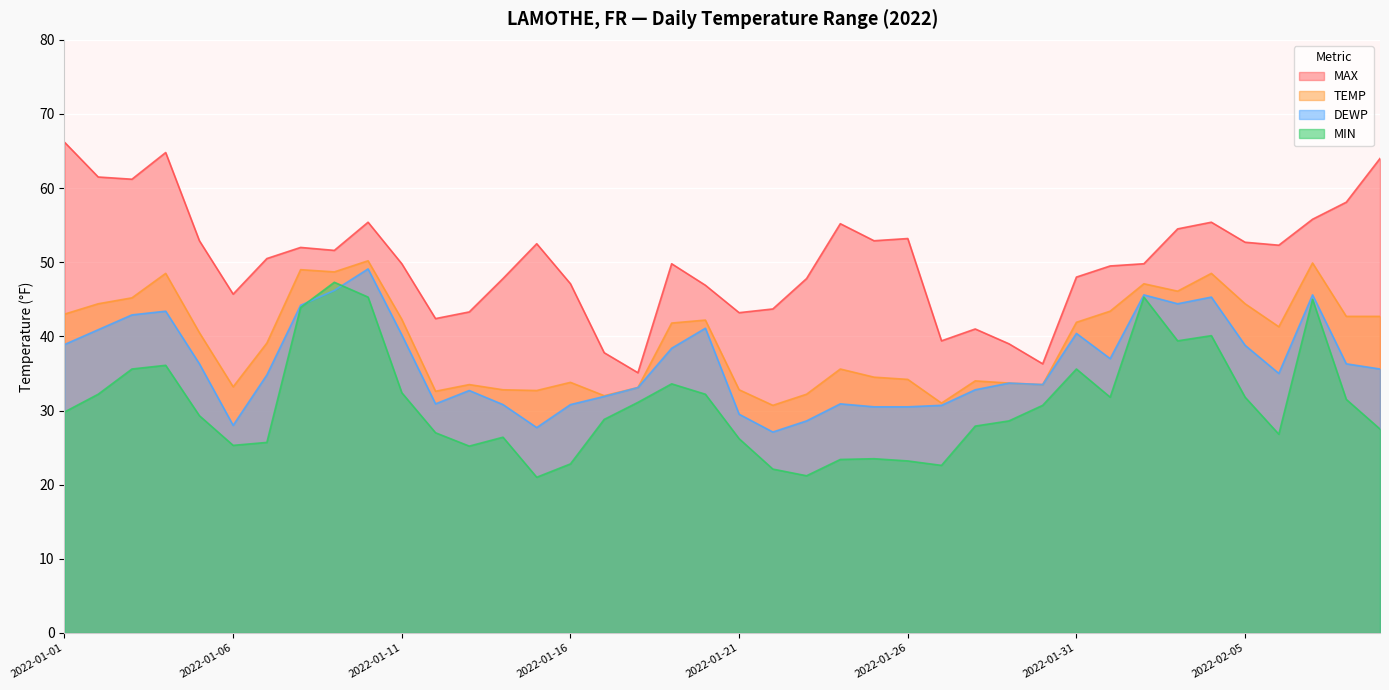

Is the value of MIN at 2022-01-28 greater than the value of MAX at 2022-01-15?

No